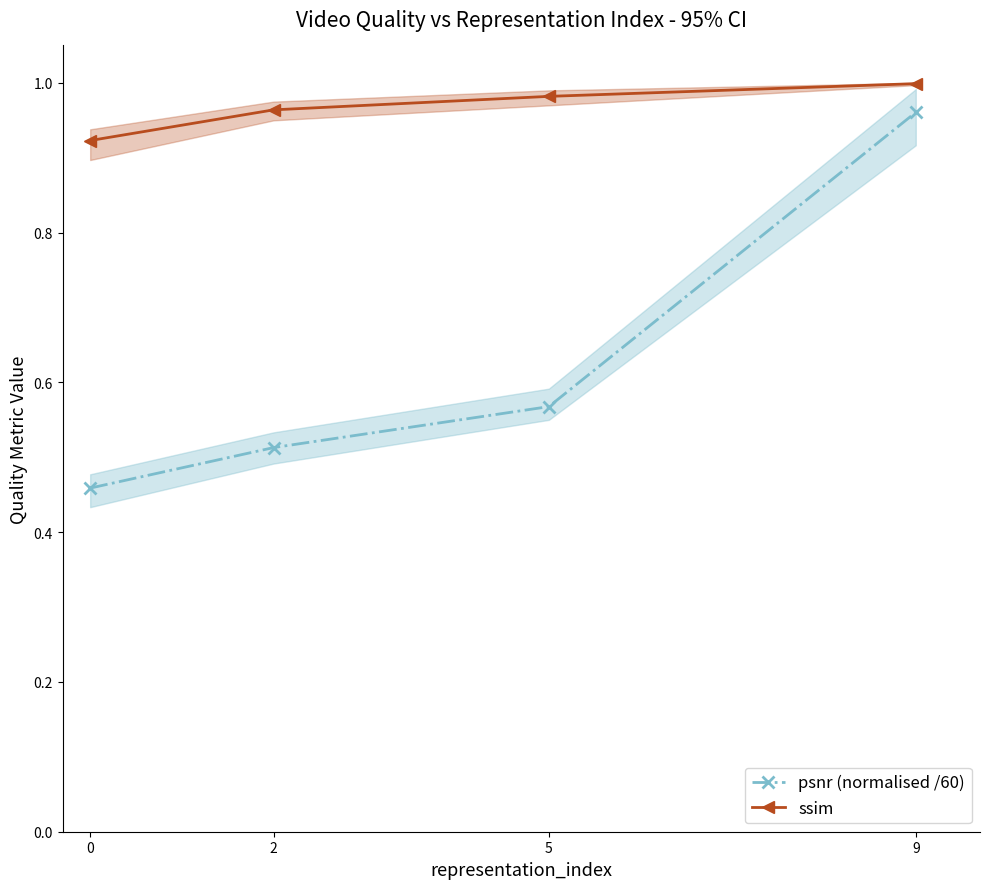

Reading left to right, transcribe all the data shown in this chart.

psnr (normalised /60): 0=0.5	2=0.5	5=0.6	9=1.0
ssim: 0=0.9	2=1.0	5=1.0	9=1.0